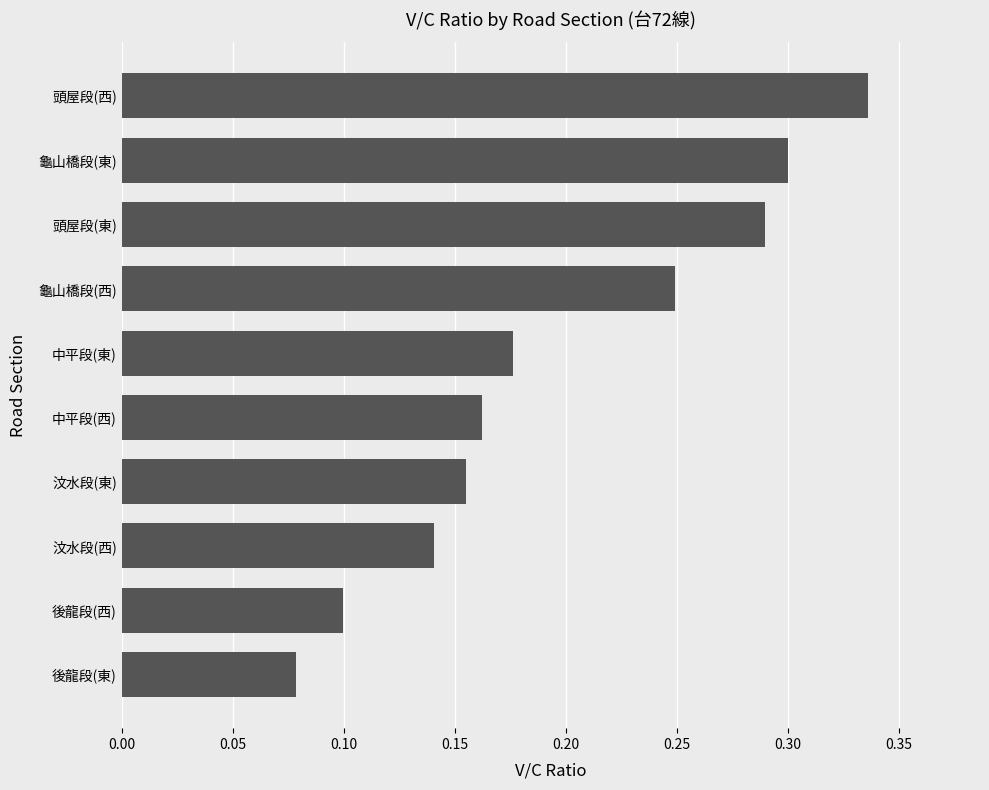

What is the change in value from 汶水段(西) to 頭屋段(東)?

+0.1